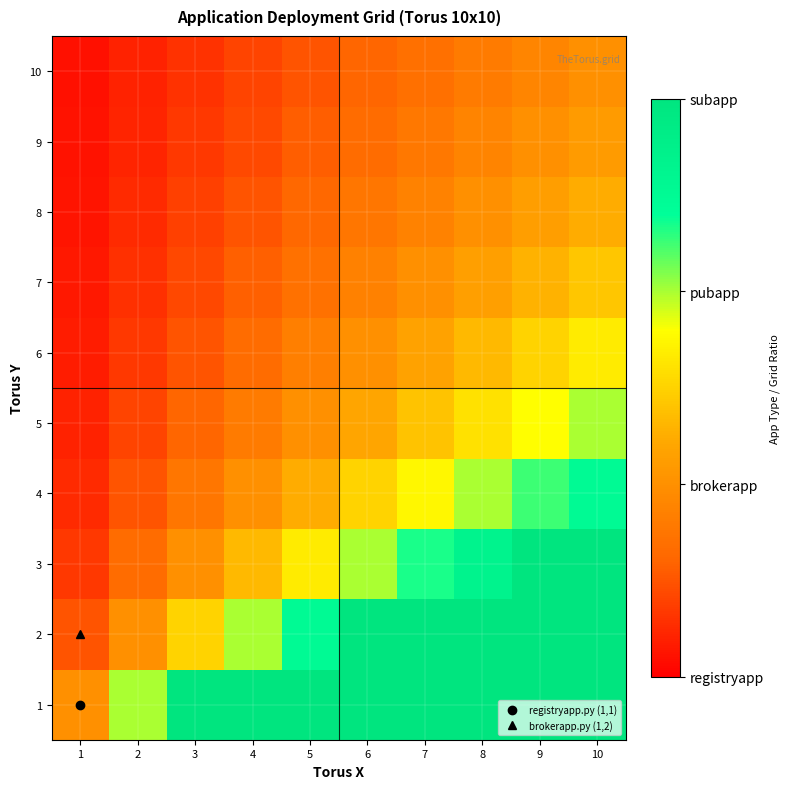

Reading left to right, what are all the values shown in this chart?

1: 1=1.0	2=2.0	3=3.0	4=3.0	5=3.0	6=3.0	7=3.0	8=3.0	9=3.0	10=3.0
2: 1=0.5	2=1.0	3=1.5	4=2.0	5=2.5	6=3.0	7=3.0	8=3.0	9=3.0	10=3.0
3: 1=0.3	2=0.7	3=1.0	4=1.3	5=1.7	6=2.0	7=2.3	8=2.7	9=3.0	10=3.0
4: 1=0.2	2=0.5	3=0.8	4=1.0	5=1.2	6=1.5	7=1.8	8=2.0	9=2.2	10=2.5
5: 1=0.2	2=0.4	3=0.6	4=0.8	5=1.0	6=1.2	7=1.4	8=1.6	9=1.8	10=2.0
6: 1=0.2	2=0.3	3=0.5	4=0.7	5=0.8	6=1.0	7=1.2	8=1.3	9=1.5	10=1.7
7: 1=0.1	2=0.3	3=0.4	4=0.6	5=0.7	6=0.9	7=1.0	8=1.1	9=1.3	10=1.4
8: 1=0.1	2=0.2	3=0.4	4=0.5	5=0.6	6=0.8	7=0.9	8=1.0	9=1.1	10=1.2
9: 1=0.1	2=0.2	3=0.3	4=0.4	5=0.6	6=0.7	7=0.8	8=0.9	9=1.0	10=1.1
10: 1=0.1	2=0.2	3=0.3	4=0.4	5=0.5	6=0.6	7=0.7	8=0.8	9=0.9	10=1.0